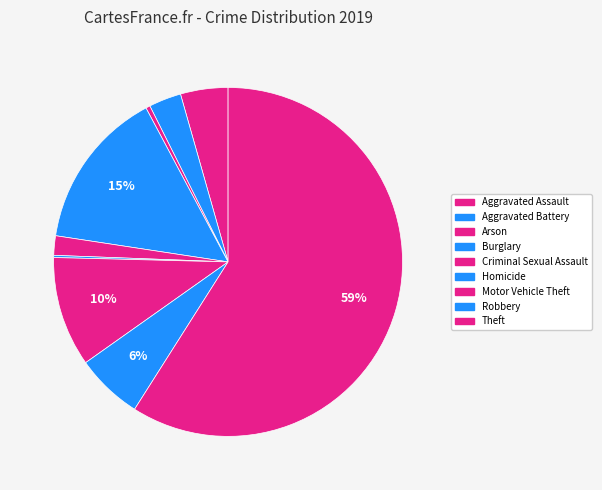

To the nearest percent, what is the average slice percentage?

11%